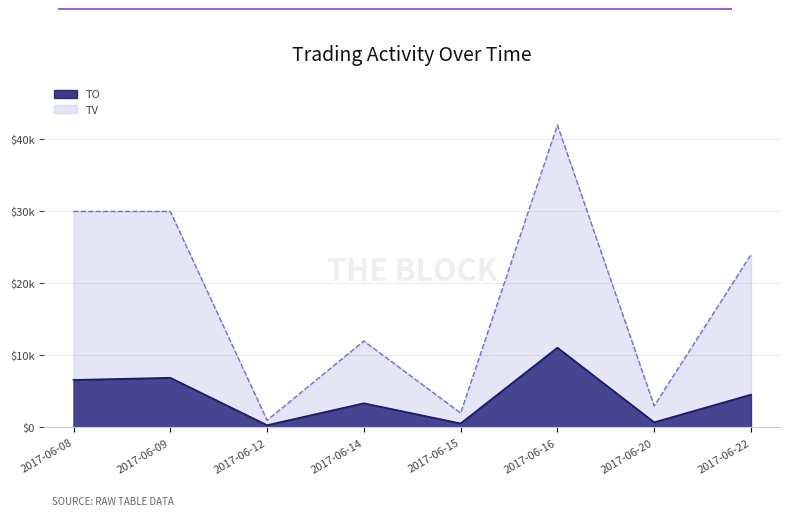

True or false: TV has a value of 17270 at 2017-06-14.

False